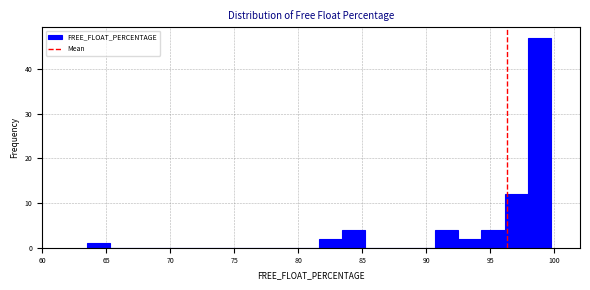

Read against the x-axis, roughly where is the centre of the tallest bar?

99.0